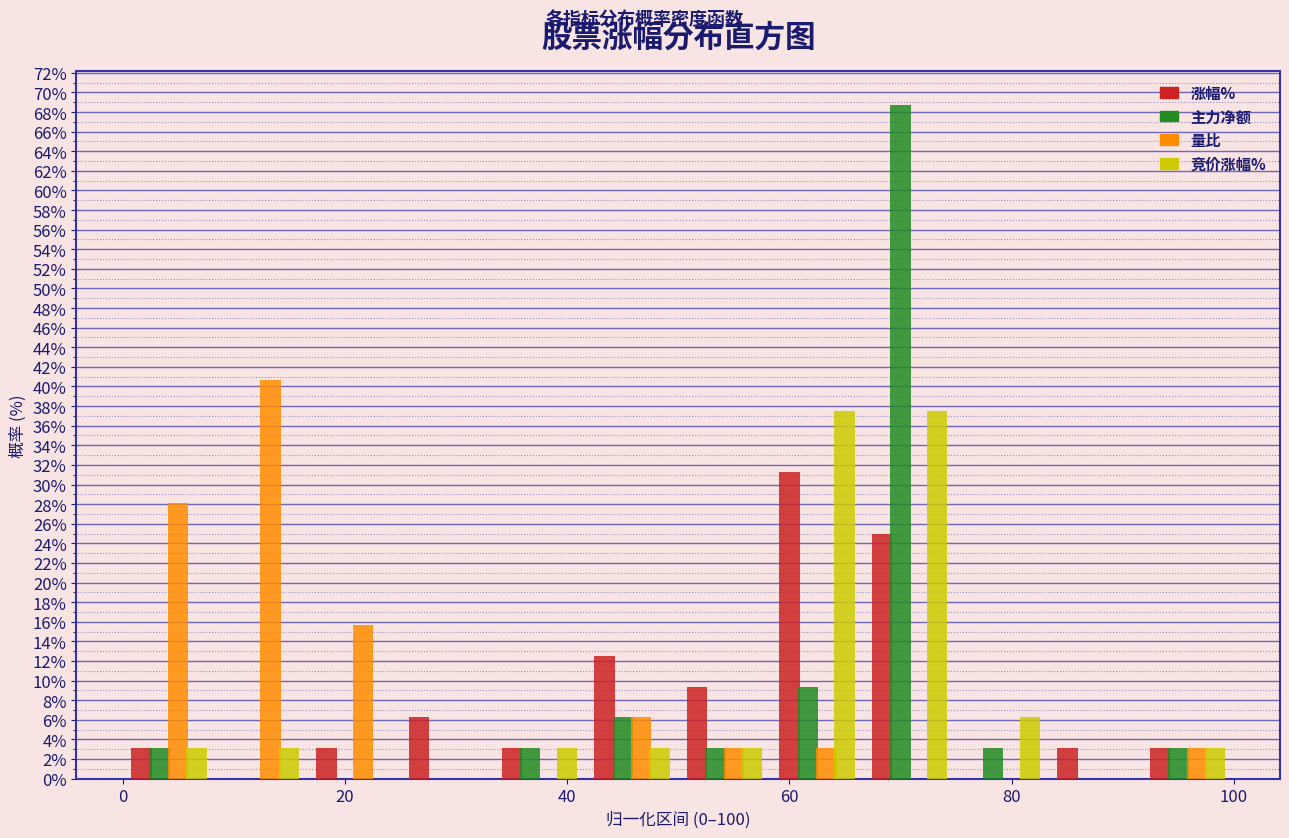

What is the height of the 量比 bar covering 8 to 16 on the x-axis? Neither the bar edges nor the heights are printed on the chart, so give them approximately, as read against the axes.

40.6